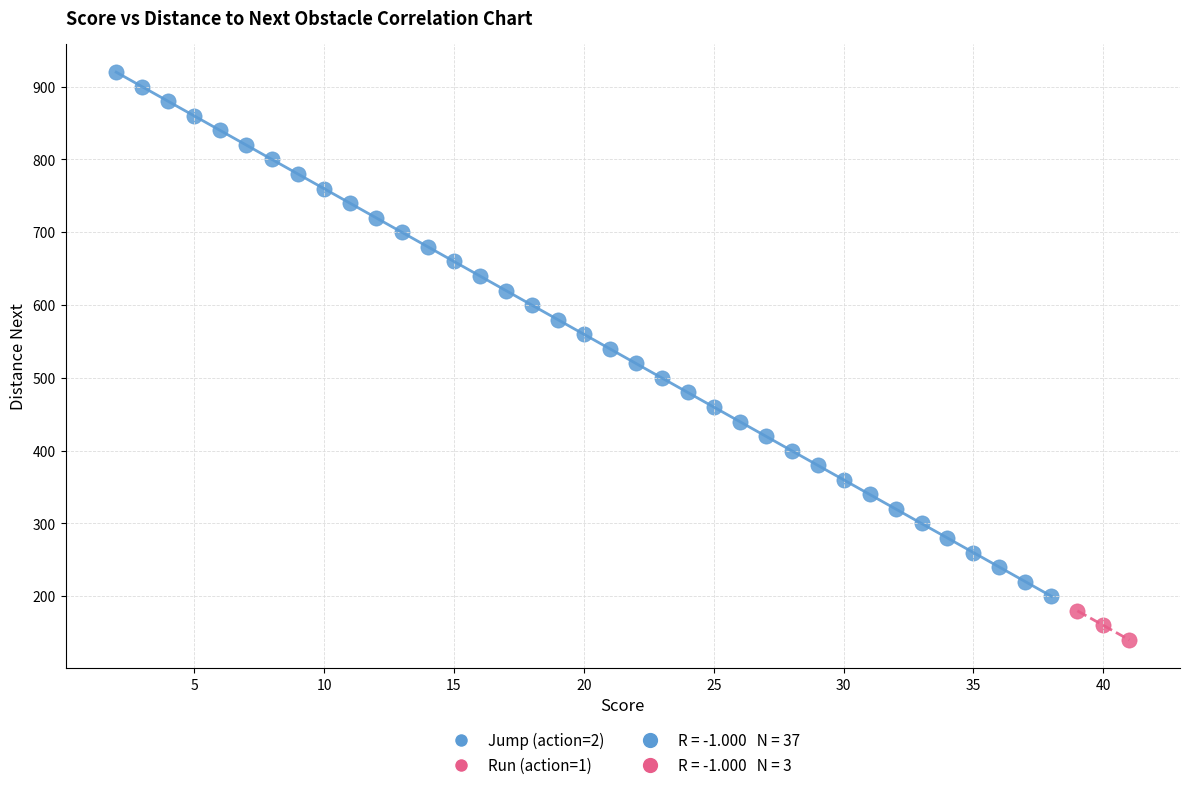

Which series contains the lowest Y value?

Run (action=1)